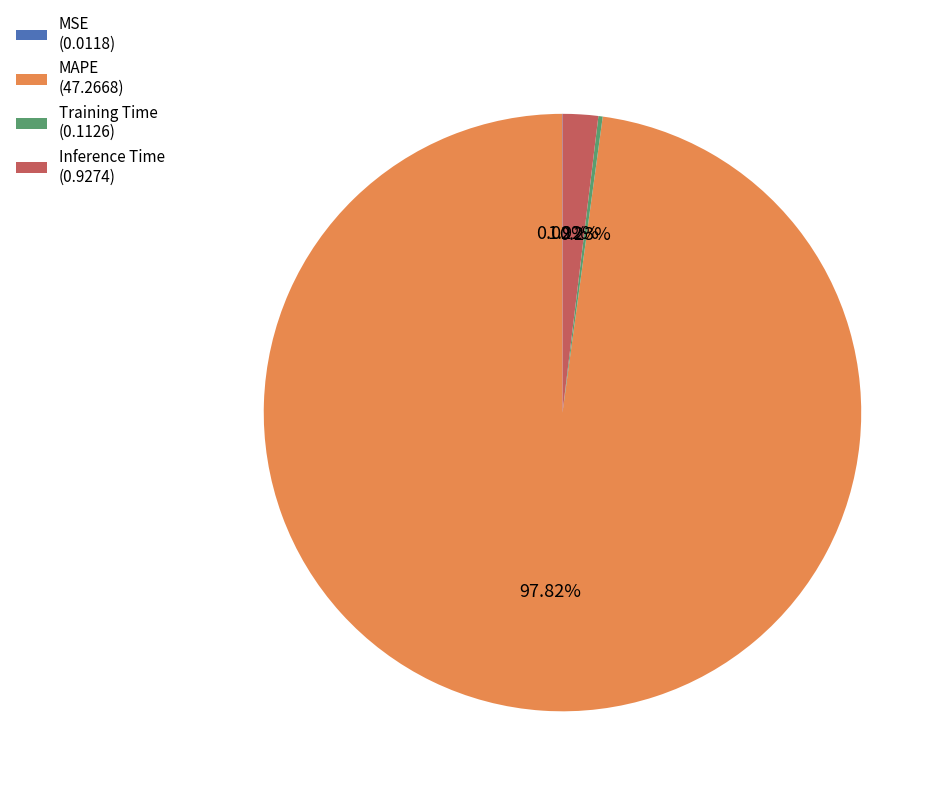

Is Inference Time (0.9274) the majority of the pie?

No